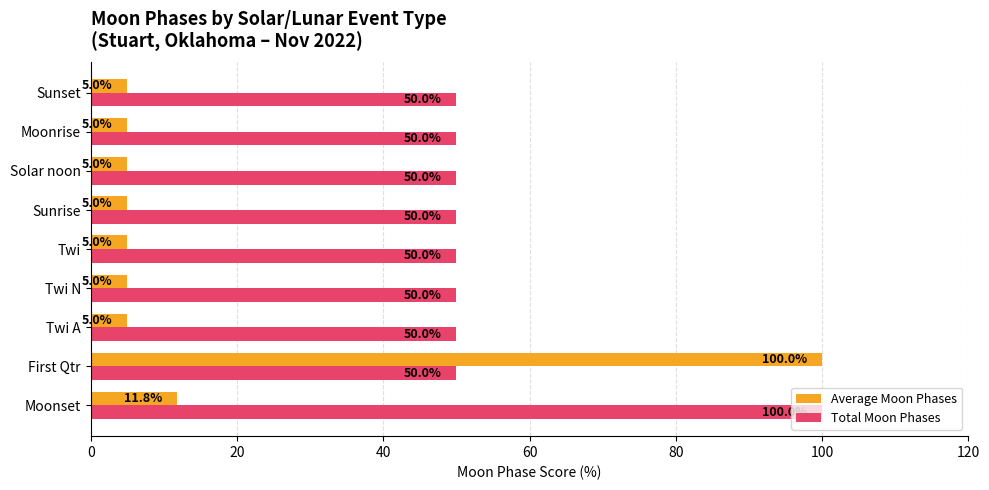

How many series are shown in this chart?

2